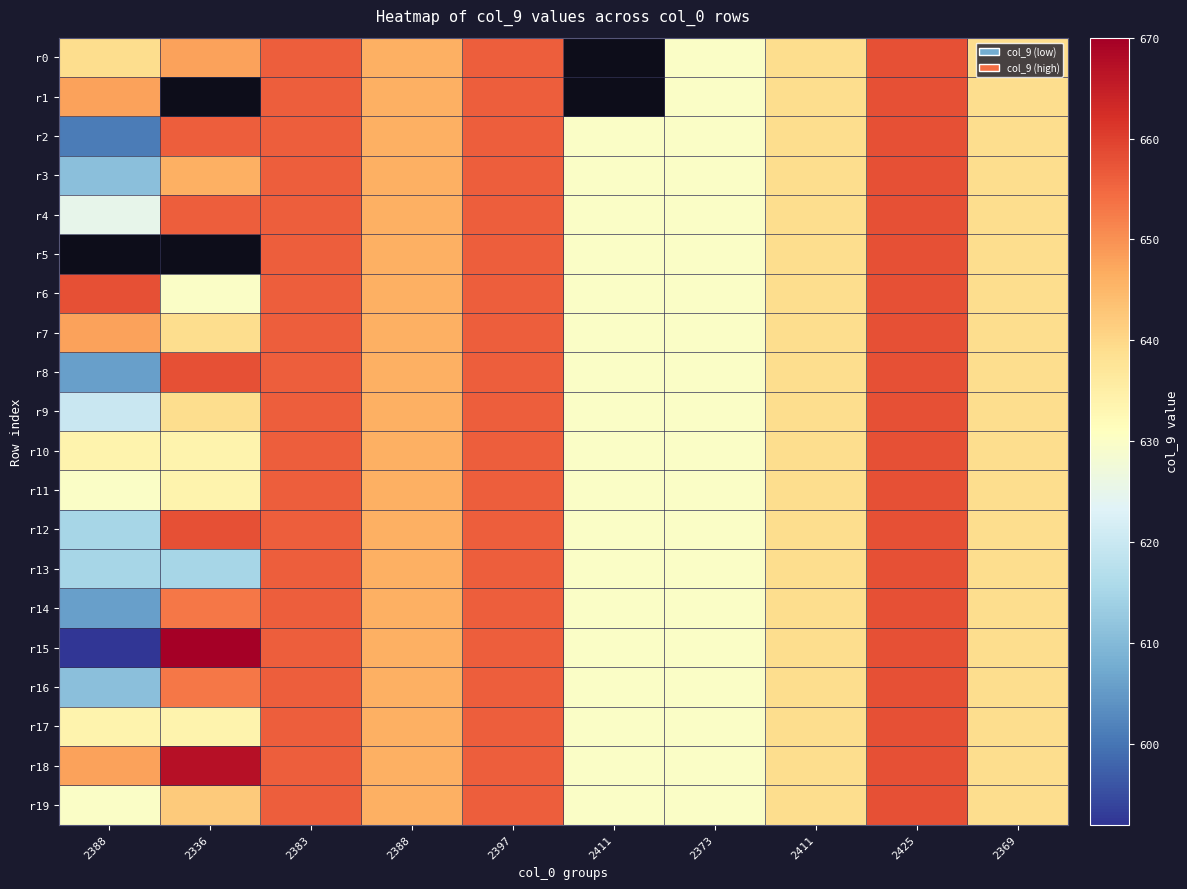

Which series has the largest range (max minus min)?

r15